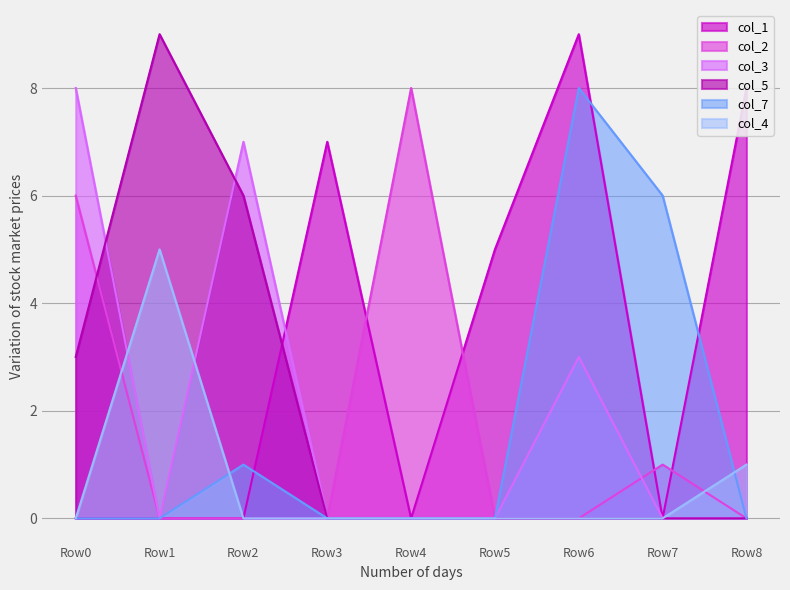

Which series ends up on top after the final intersection of col_1 and col_3?

col_1